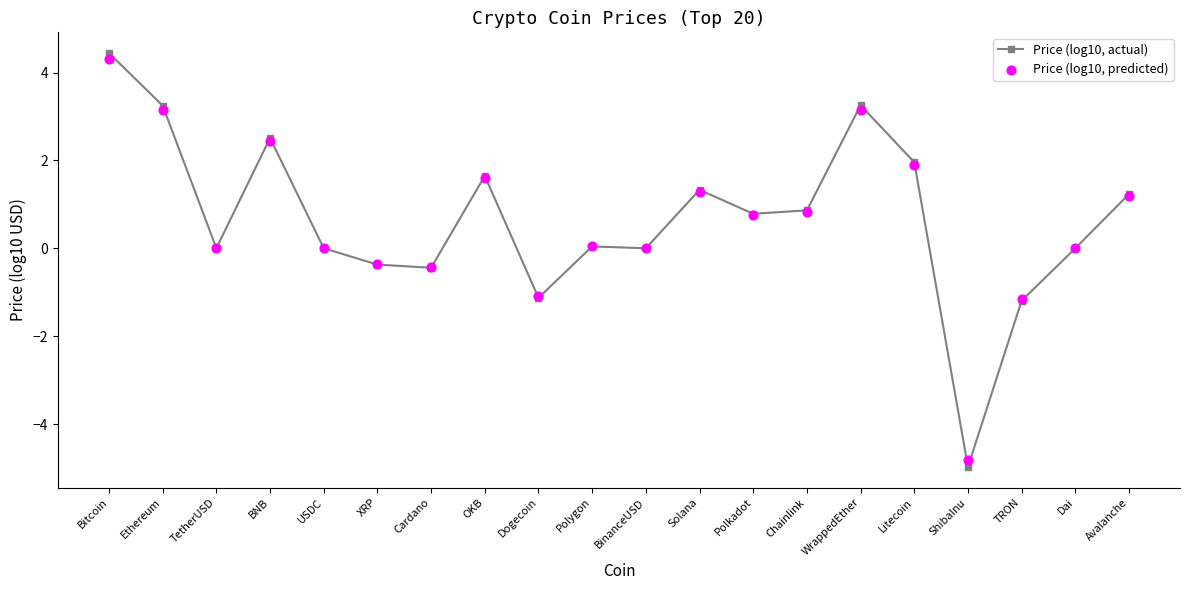

Is the value of Price (log10, predicted) at Chainlink greater than the value of Price (log10, actual) at OKB?

No